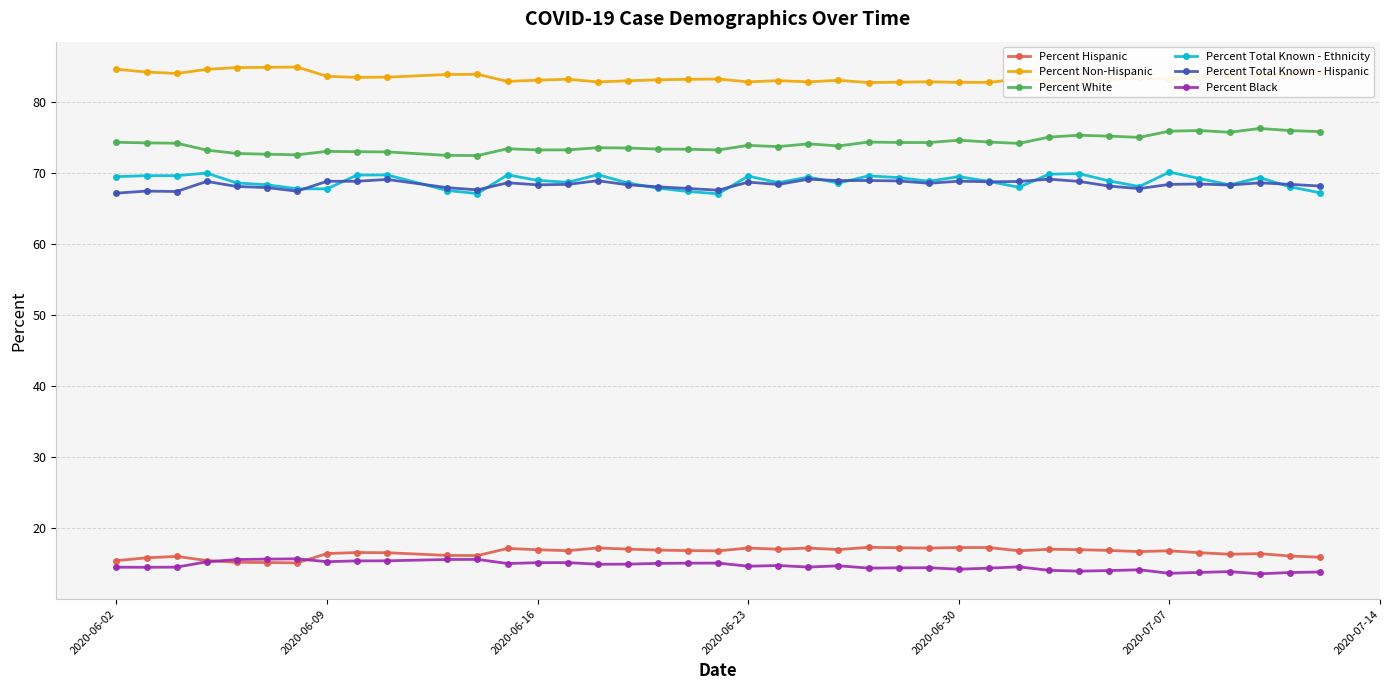

True or false: Percent Hispanic and Percent Non-Hispanic cross at least once.

False